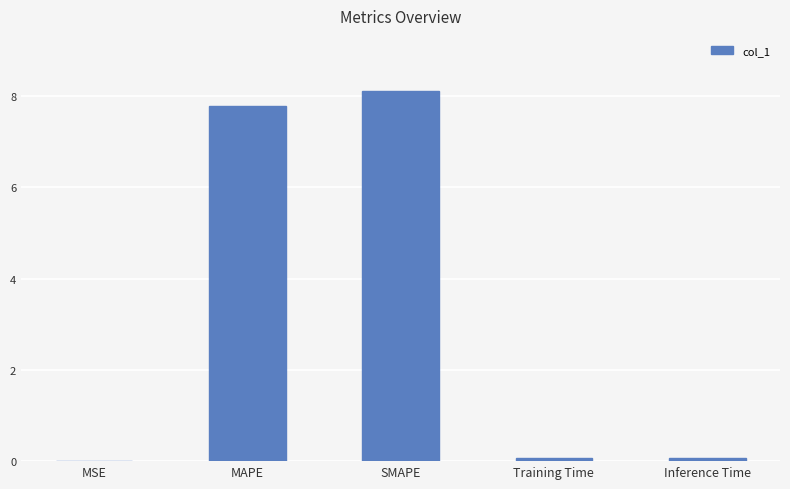

Which has a higher value, SMAPE or MSE?

SMAPE